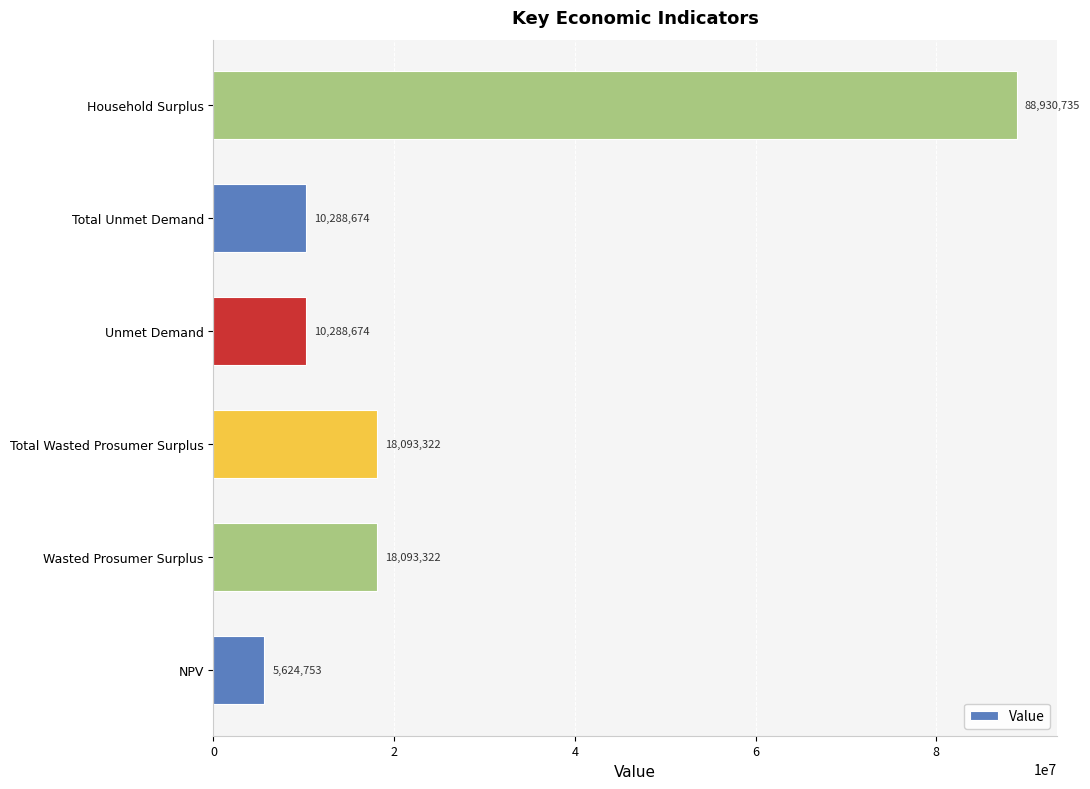

Which has a higher value, Wasted Prosumer Surplus or NPV?

Wasted Prosumer Surplus